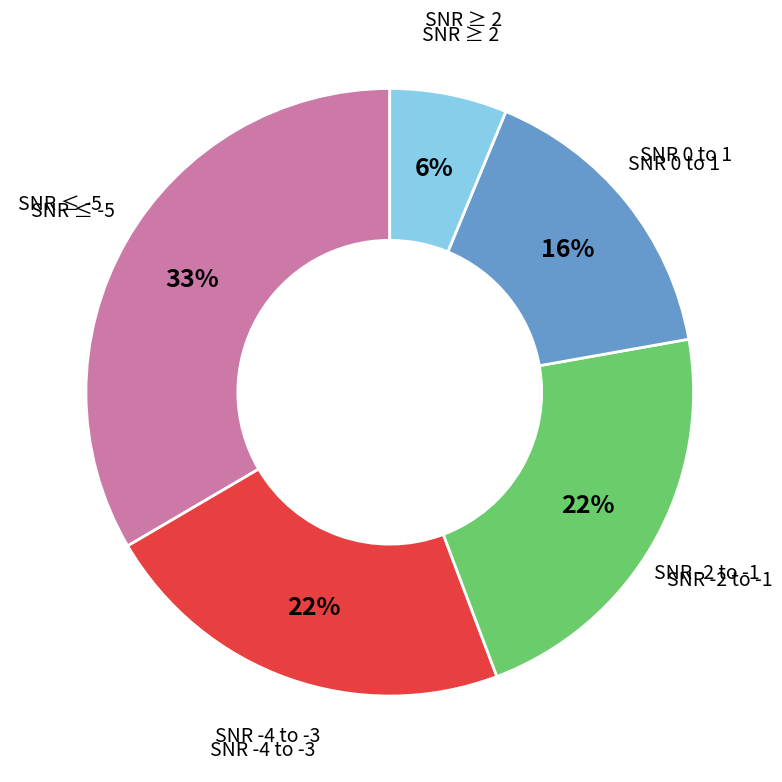

Is there a majority slice in this chart?

No